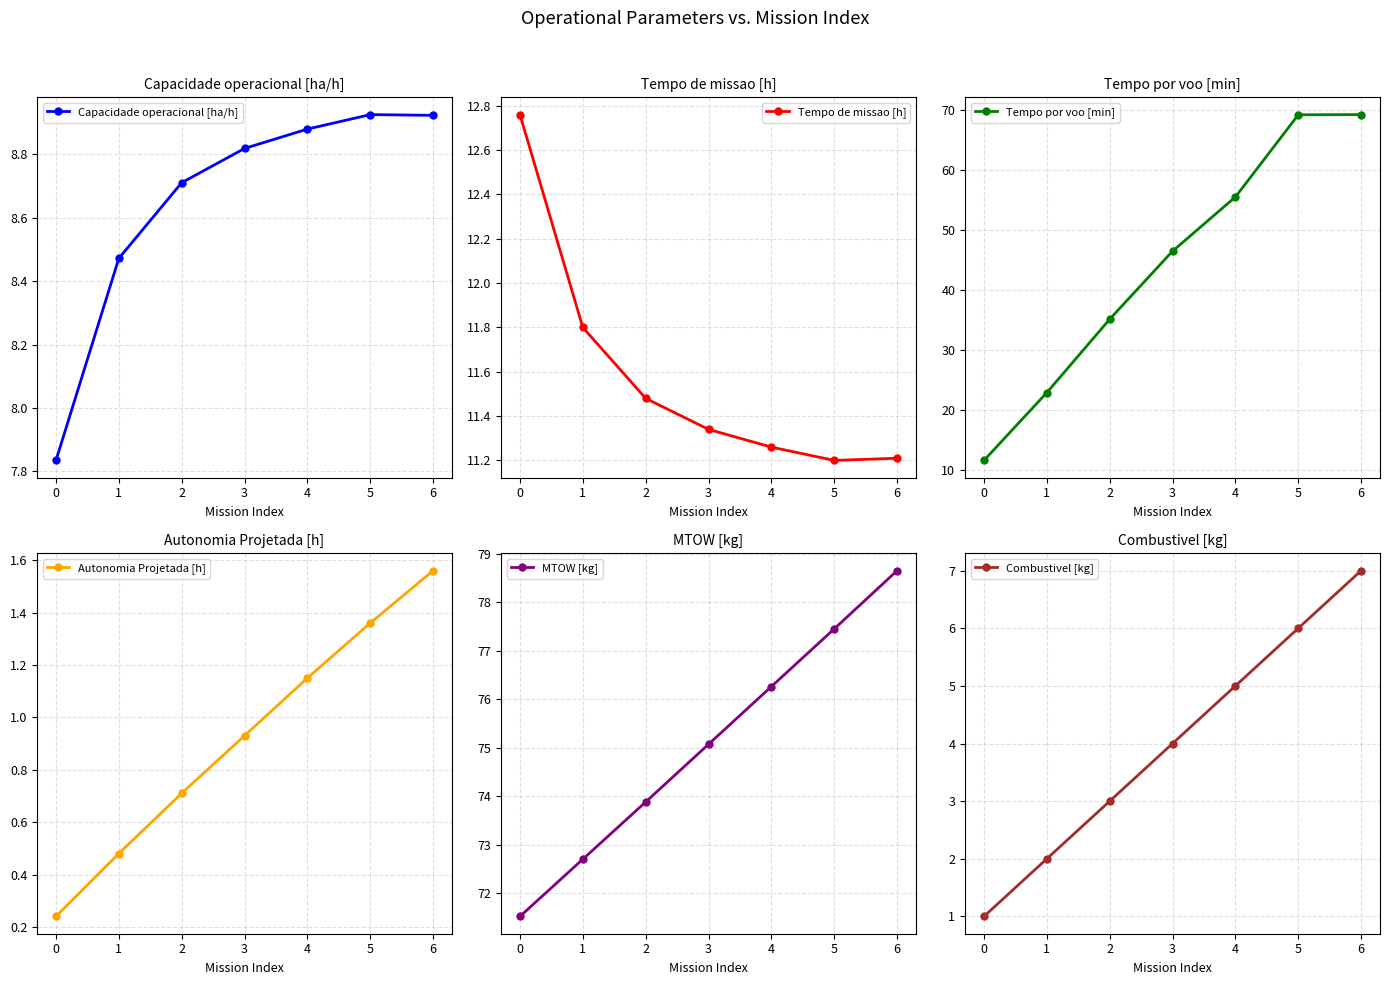

What is the difference between the second highest and minimum values in the Tempo de missao [h] series?

0.6